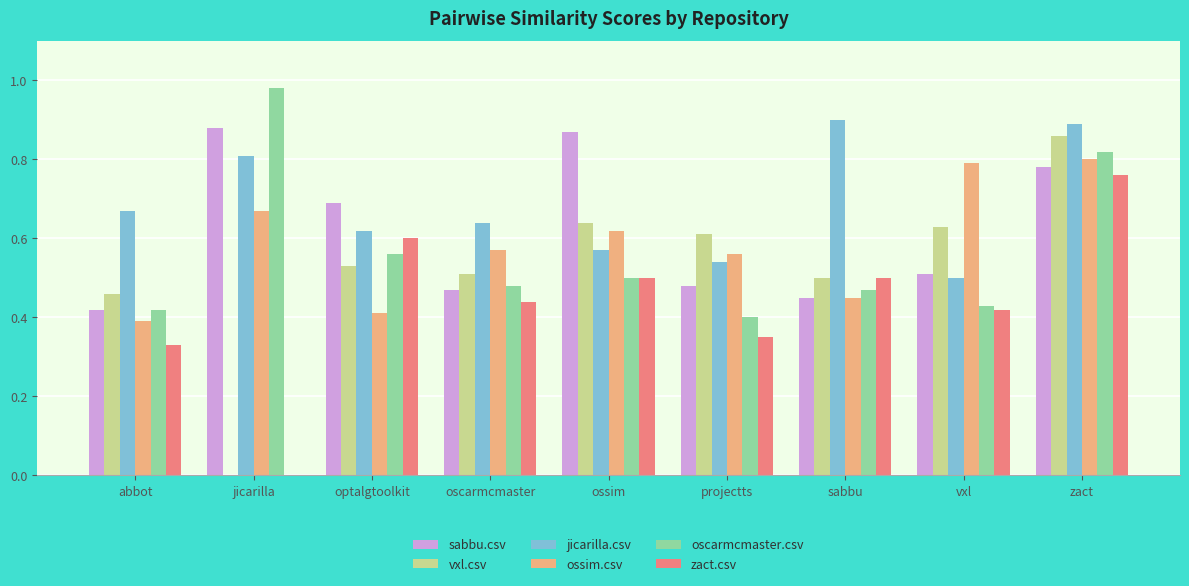

Which label corresponds to the largest value in the chart?

jicarilla